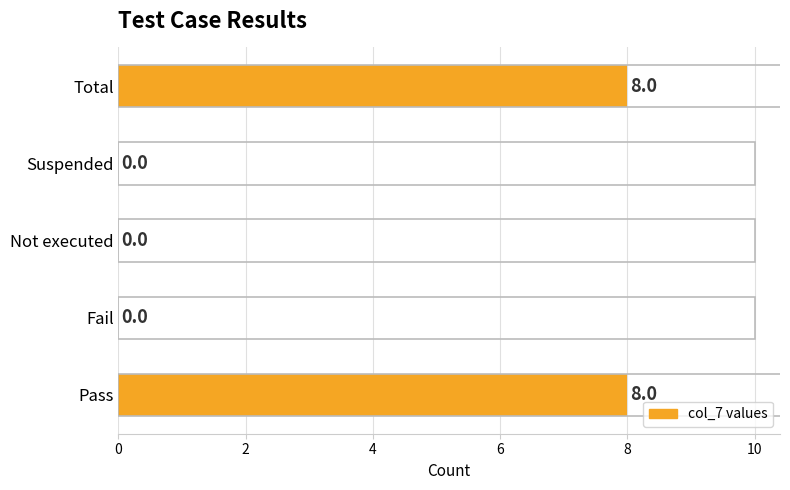

Count the number of data series in this chart.

1